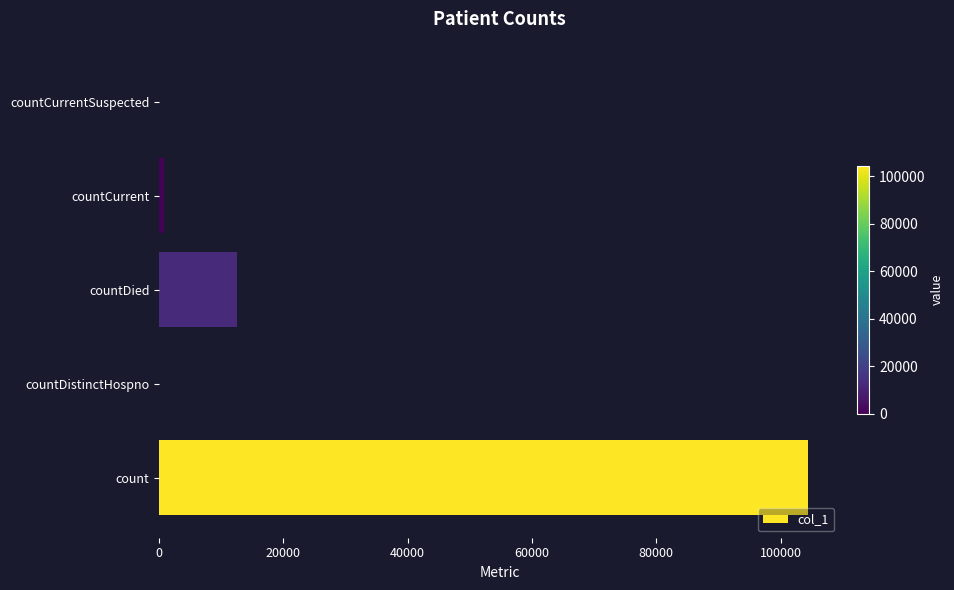

Where is the data nearest to the value 52200?

countDied